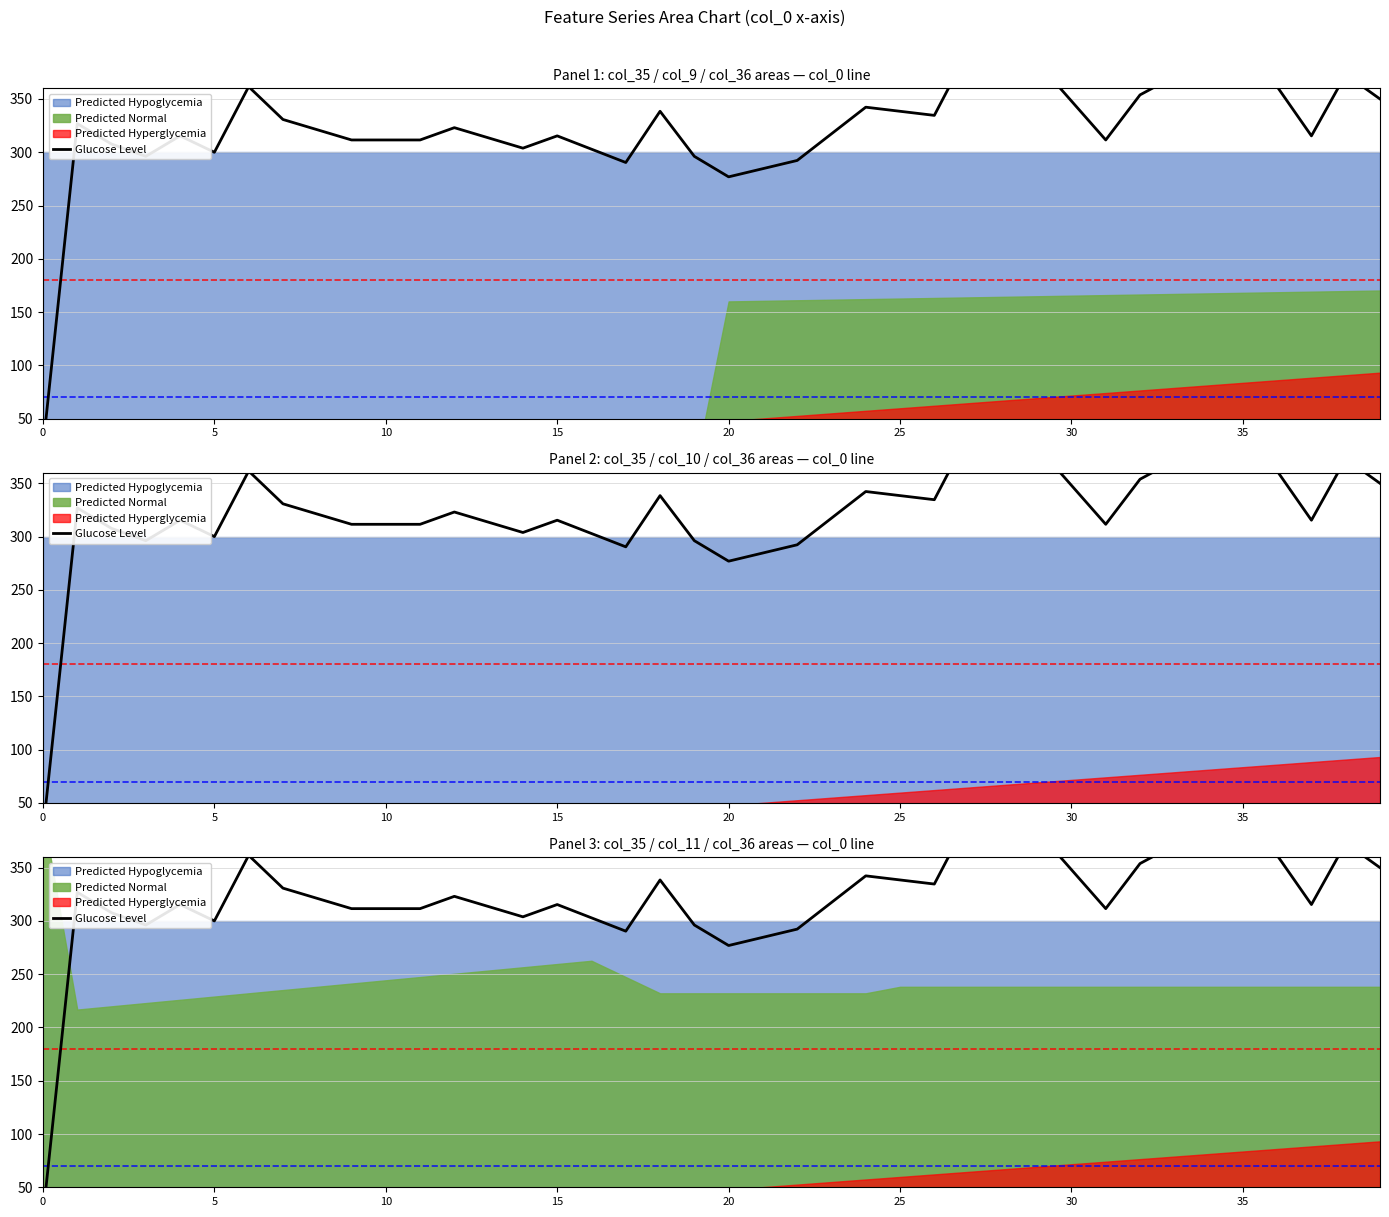

The value at 29 is 384.6. True or false?

True